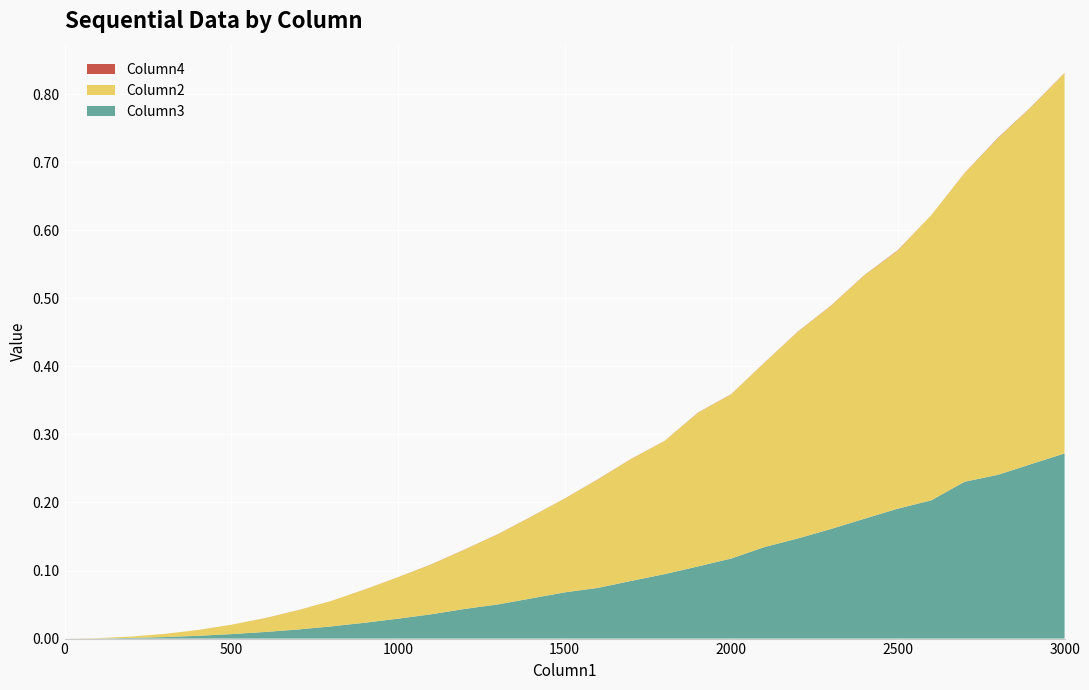

Reading left to right, transcribe all the data shown in this chart.

Column3: 0.0	0.0	0.0	0.0	0.0	0.0	0.0	0.0	0.0	0.0	0.0	0.0	0.0	0.1	0.1	0.1	0.1	0.1	0.1	0.1	0.1	0.1	0.1	0.2	0.2	0.2	0.2	0.2	0.2	0.3	0.3
Column2: 0.0	0.0	0.0	0.0	0.0	0.0	0.0	0.0	0.0	0.0	0.1	0.1	0.1	0.1	0.1	0.1	0.2	0.2	0.2	0.2	0.2	0.3	0.3	0.3	0.4	0.4	0.4	0.5	0.5	0.5	0.6
Column4: 0.0	0.0	0.0	0.0	0.0	0.0	0.0	0.0	0.0	0.0	0.0	0.0	0.0	0.0	0.0	0.0	0.0	0.0	0.0	0.0	0.0	0.0	0.0	0.0	0.0	0.0	0.0	0.0	0.0	0.0	0.0